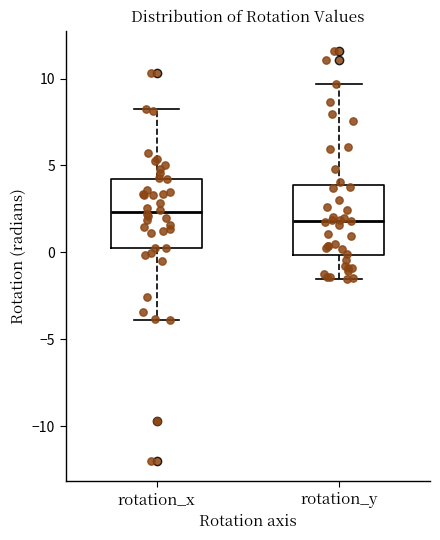

Where is the lower edge of the box for rotation_x on the y-axis? The values are not printed on the chart, so give them approximately, as read against the axis.

0.5